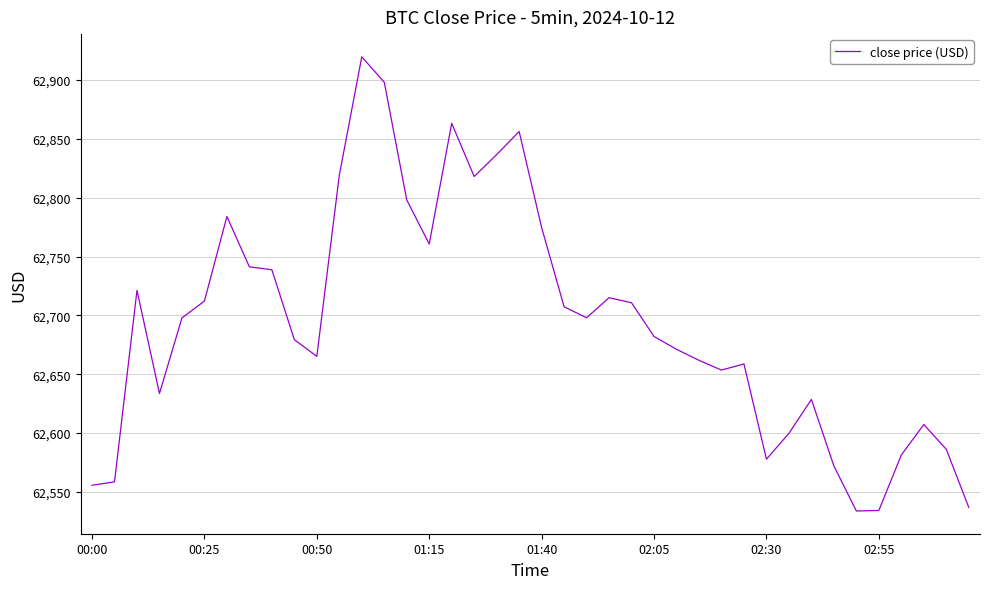

What is the difference between the maximum and minimum values?

386.0